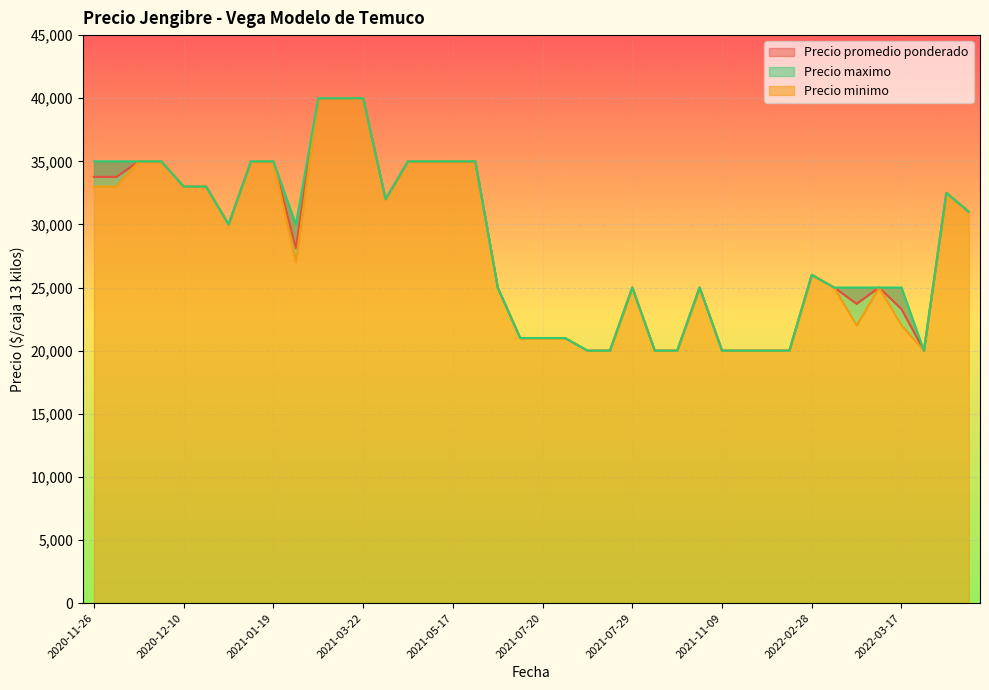

What is the lowest value of the Precio minimo series?

20000